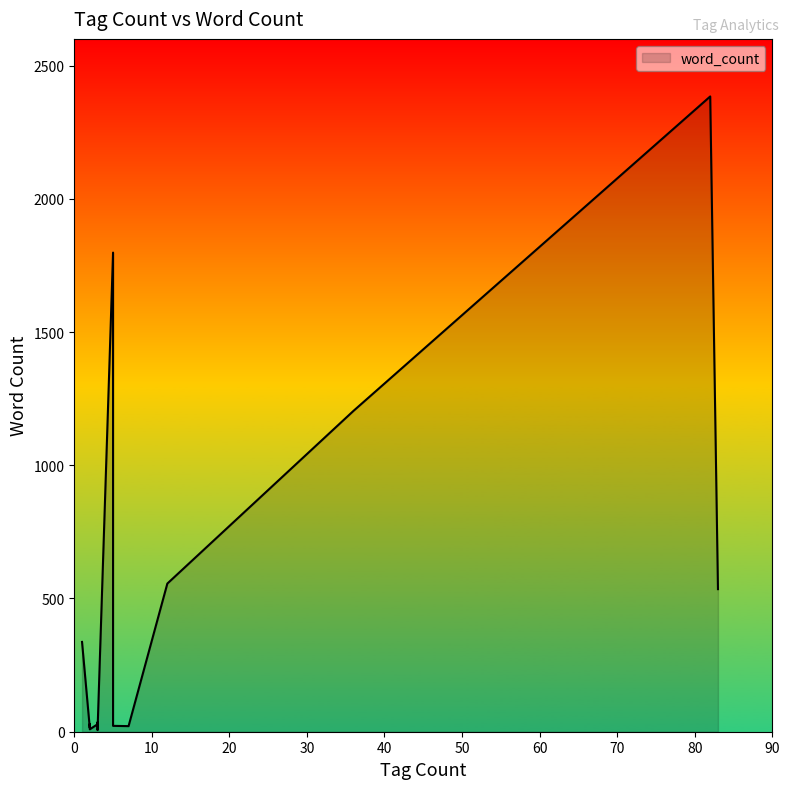

What is the maximum value shown in the chart?

2384